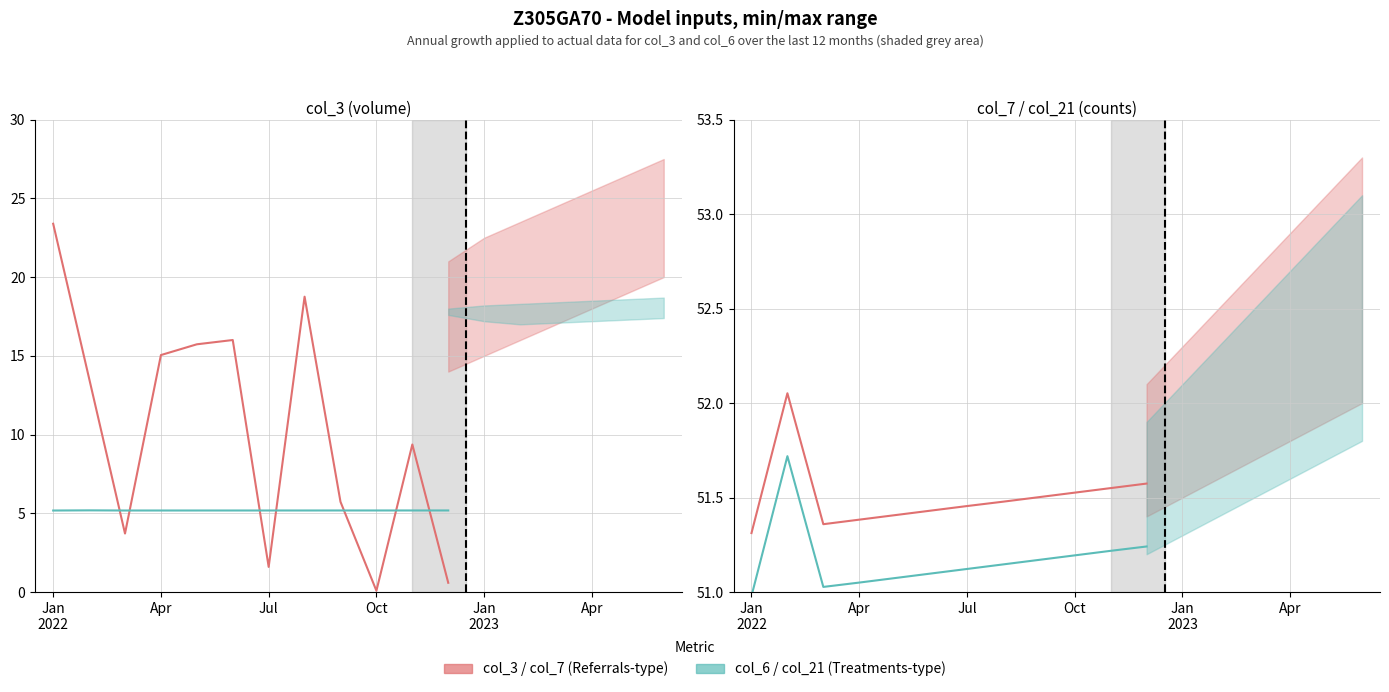

Where does the col_3 (×1e7) series first go above 13?

Jan
2022